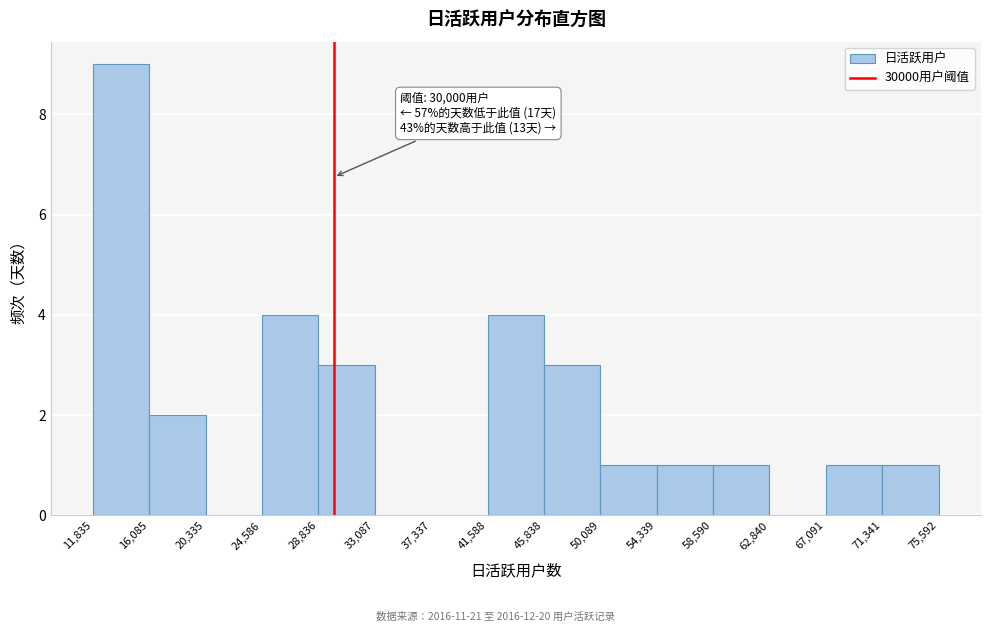

Which range on the x-axis has the tallest bar?

11,835 to 16,085